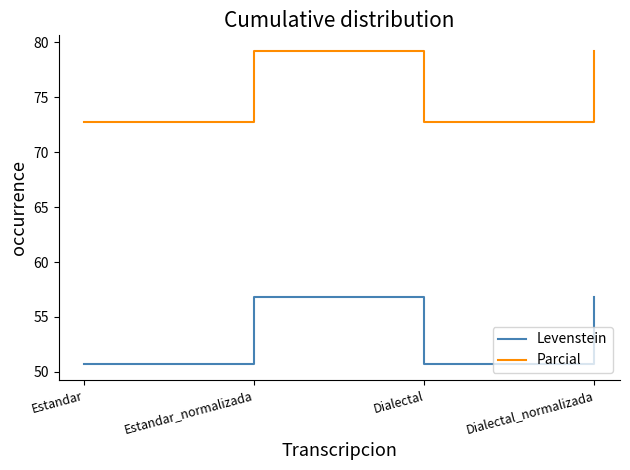

What is the difference between the Levenstein values at Dialectal and Estandar_normalizada?

6.1